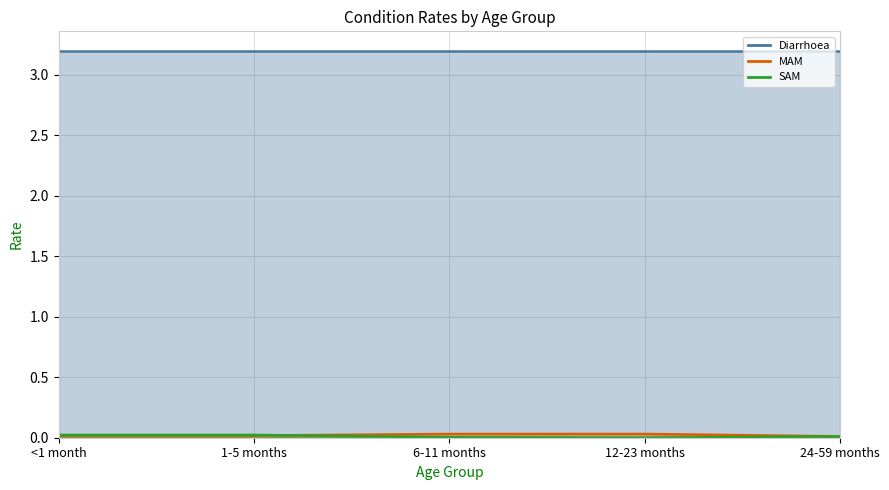

At which category is the sum across all series the highest?

<1 month